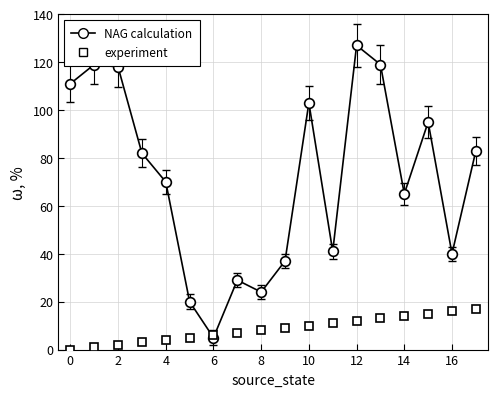

How many data points in NAG calculation are less than 82?

9